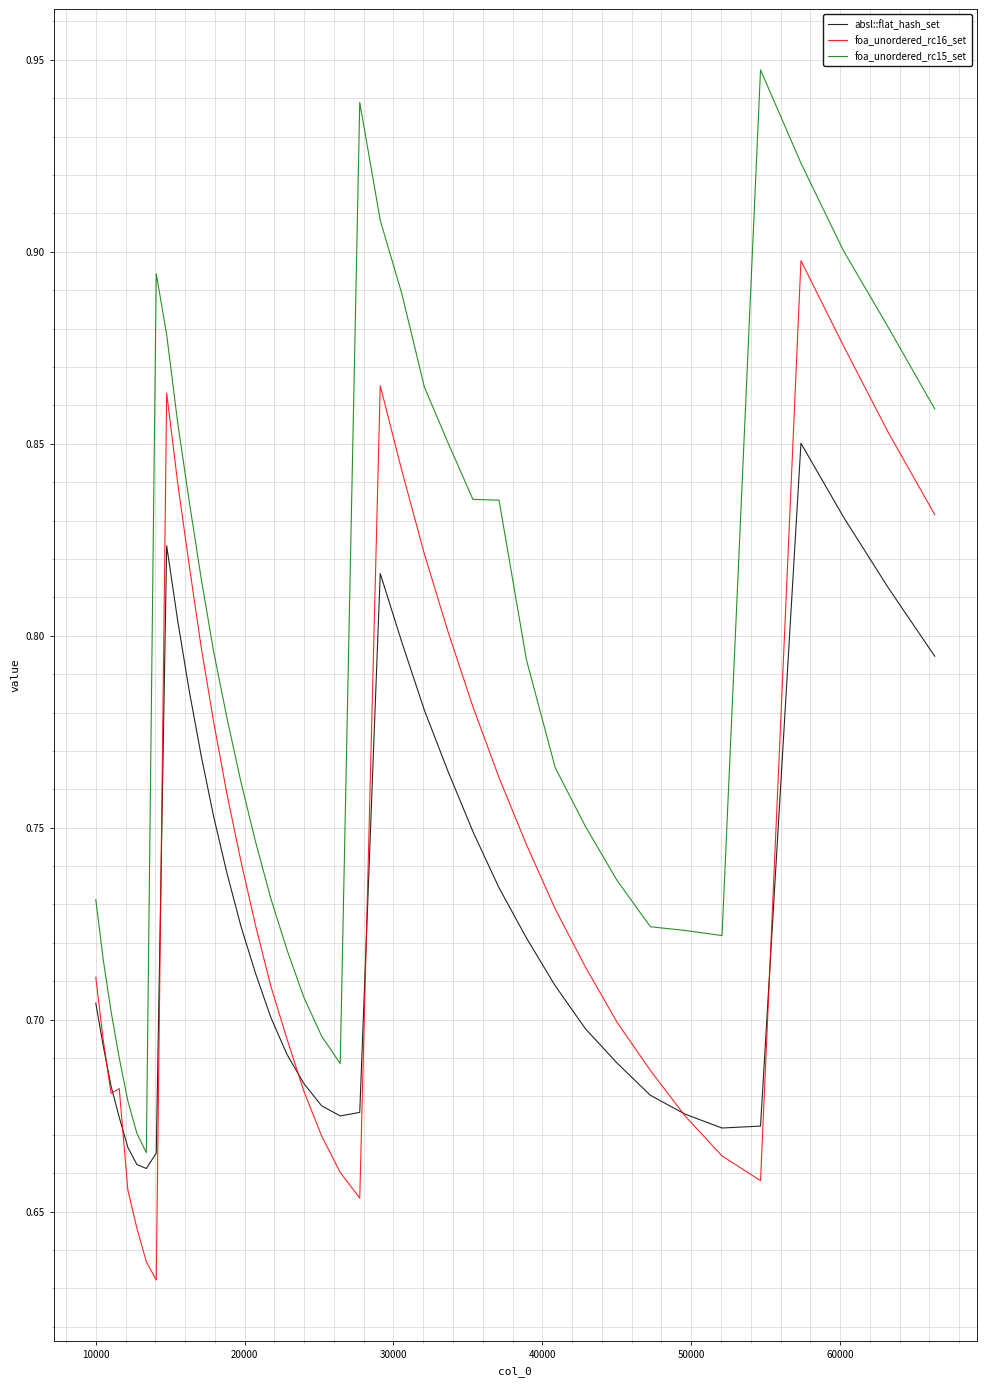

True or false: foa_unordered_rc16_set and foa_unordered_rc15_set cross at least once.

False